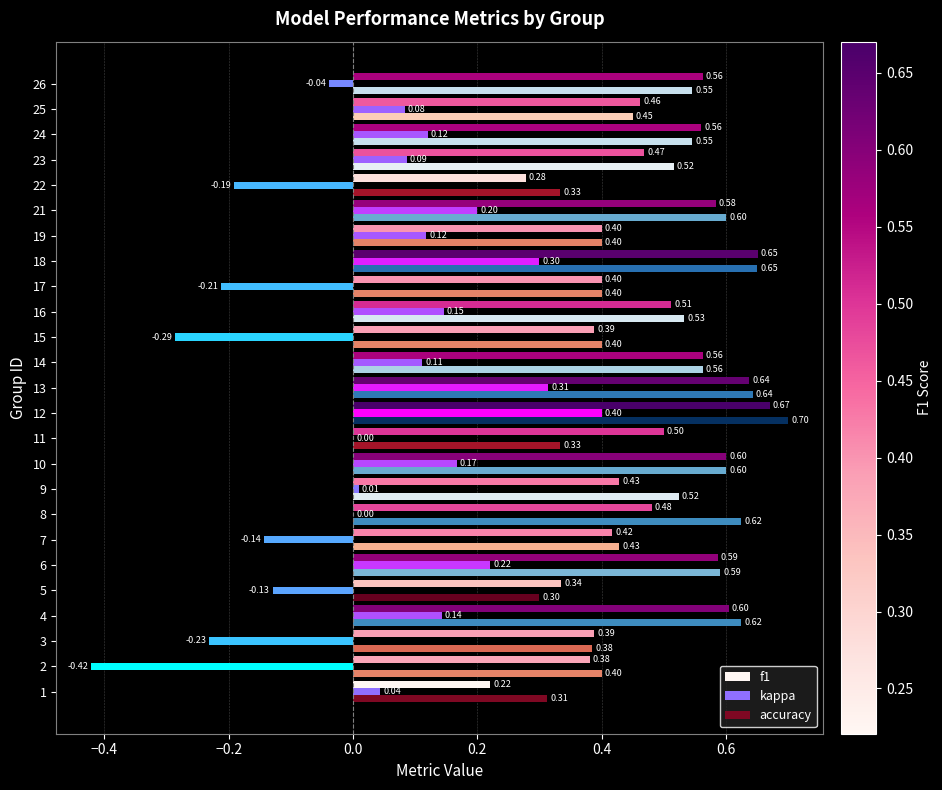

What is the total value across all series at 16?

1.2